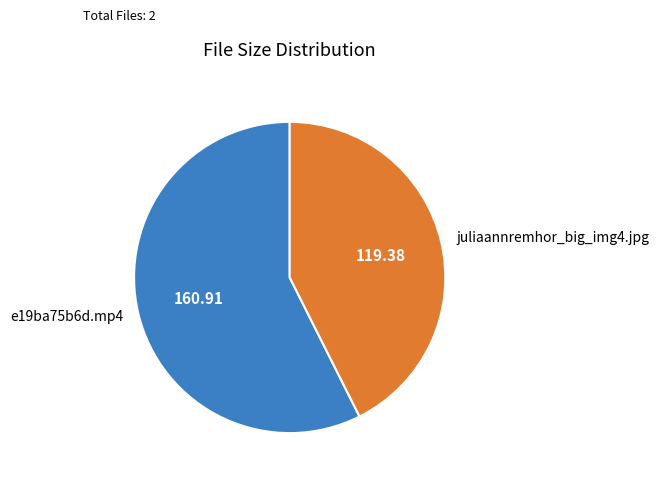

How many slices are in this pie chart?

2